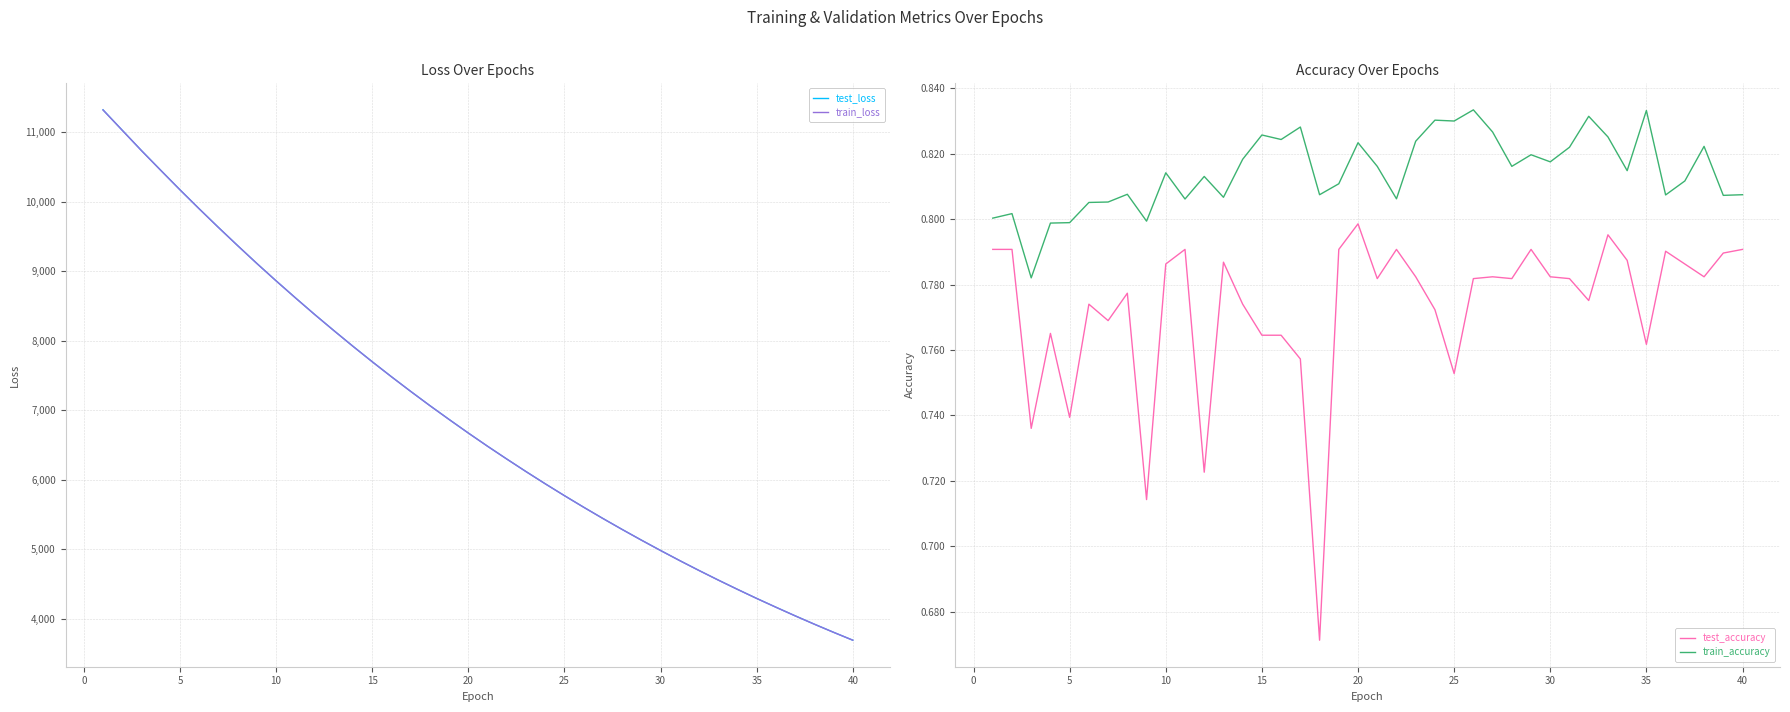

True or false: test_loss and test_accuracy intersect in this chart.

False